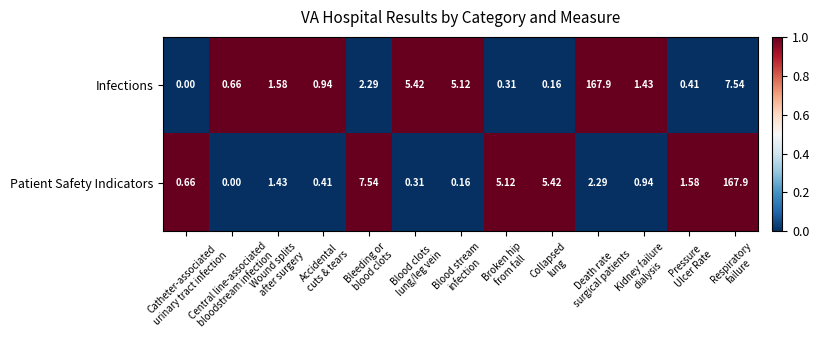

Between Accidental
cuts & tears and Bleeding or
blood clots, which series saw the biggest shift?

Patient Safety Indicators